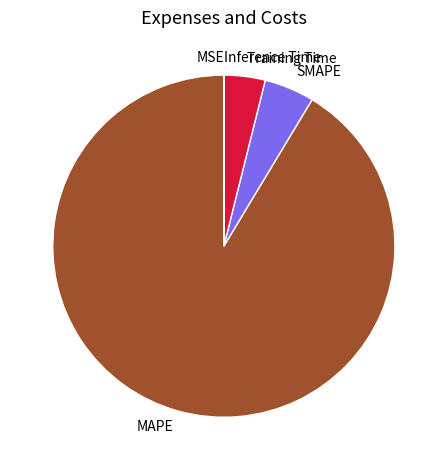

True or false: SMAPE accounts for 5% of the total.

True